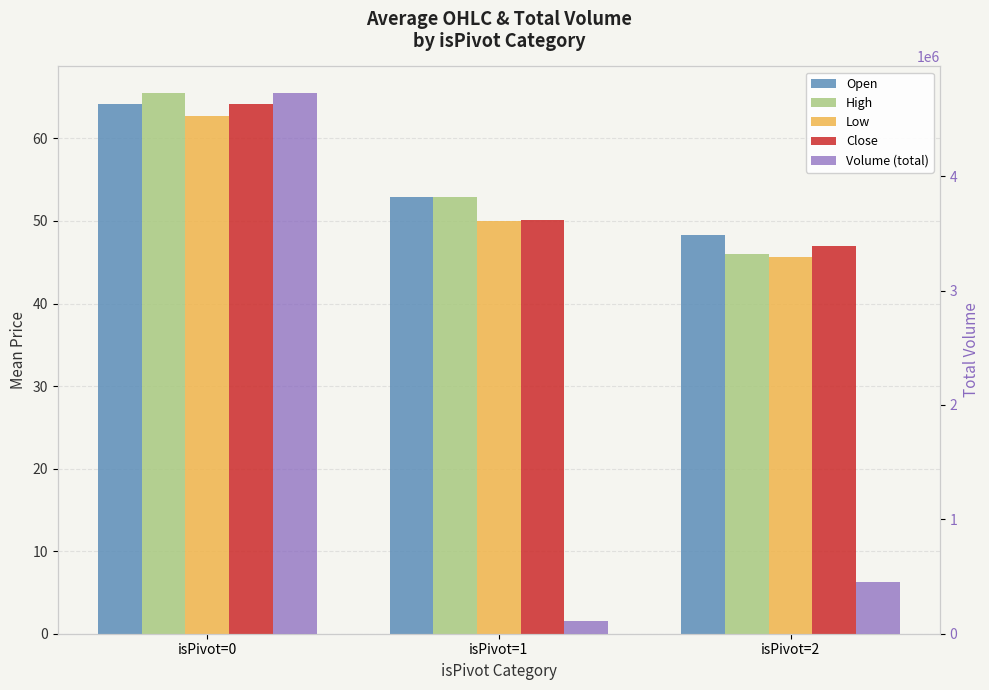

The value of Volume (total) at isPivot=1 is 156020.7. True or false?

False